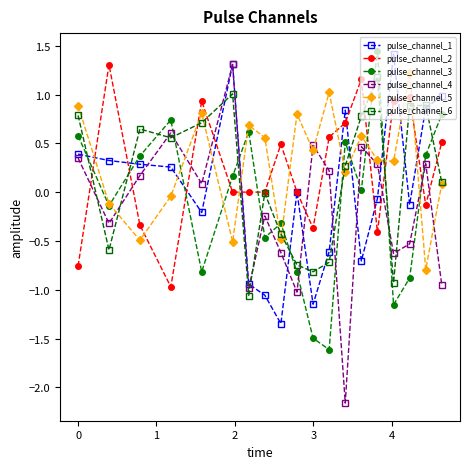

After their last crossing, which series has the higher values: pulse_channel_3 or pulse_channel_6?

pulse_channel_3